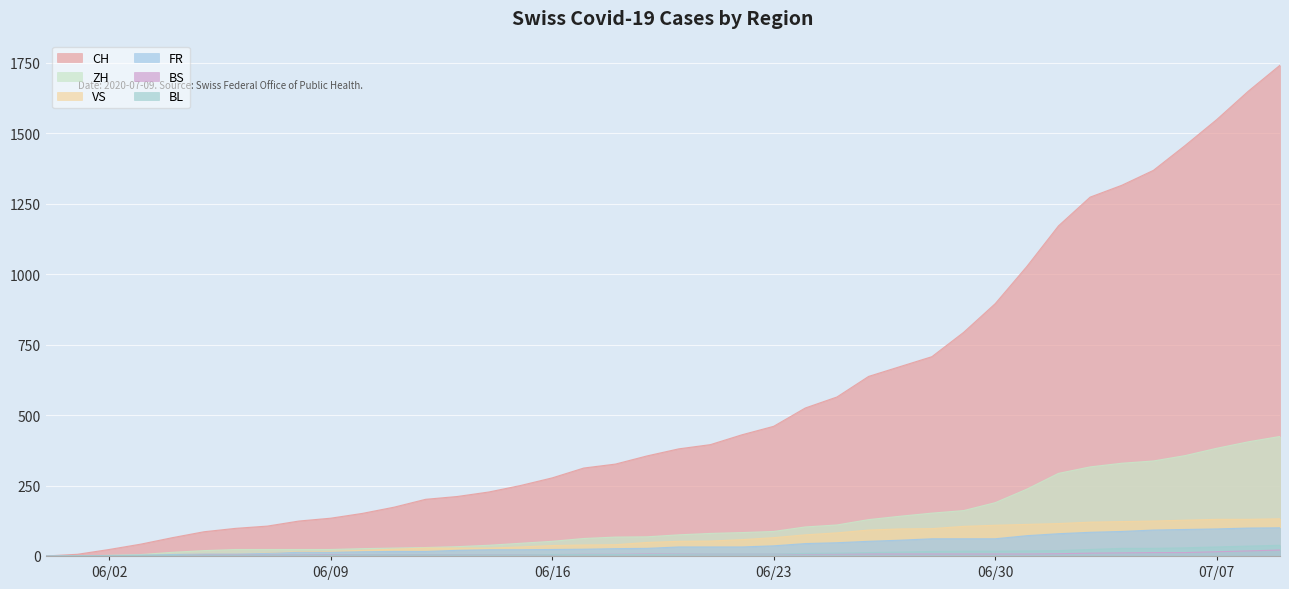

How many lines are shown in the chart?

6